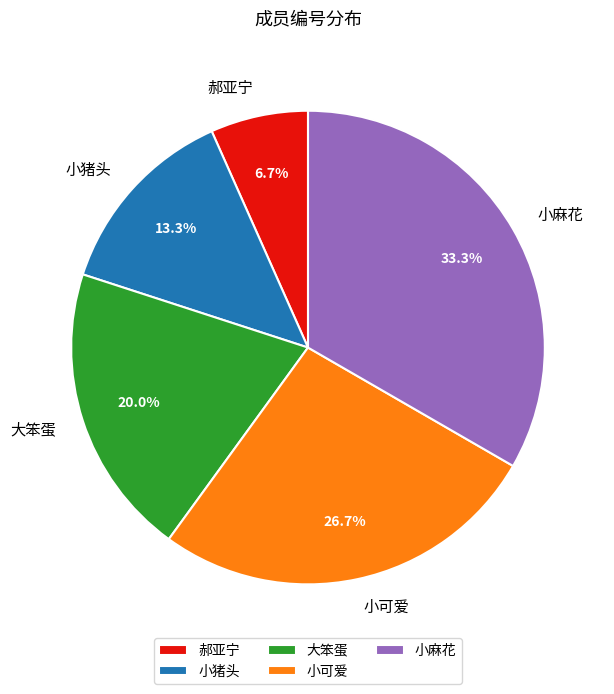

Does 小麻花 represent more than half of the total?

No